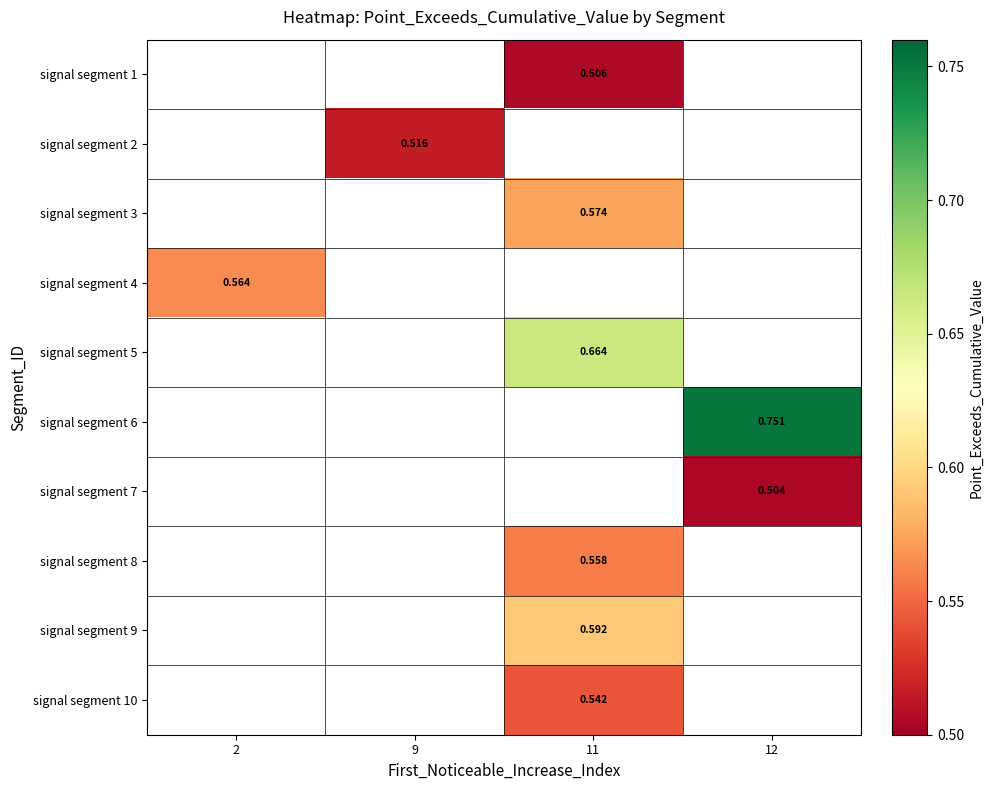

At which label does signal segment 5 first exceed 0?

11